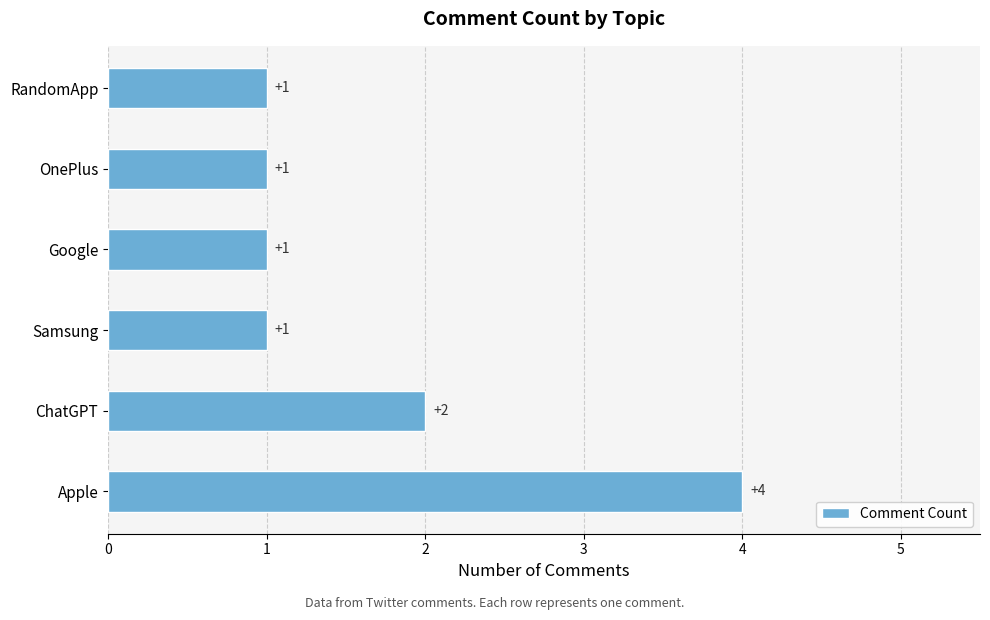

Reading bottom to top, transcribe all the data shown in this chart.

4	2	1	1	1	1